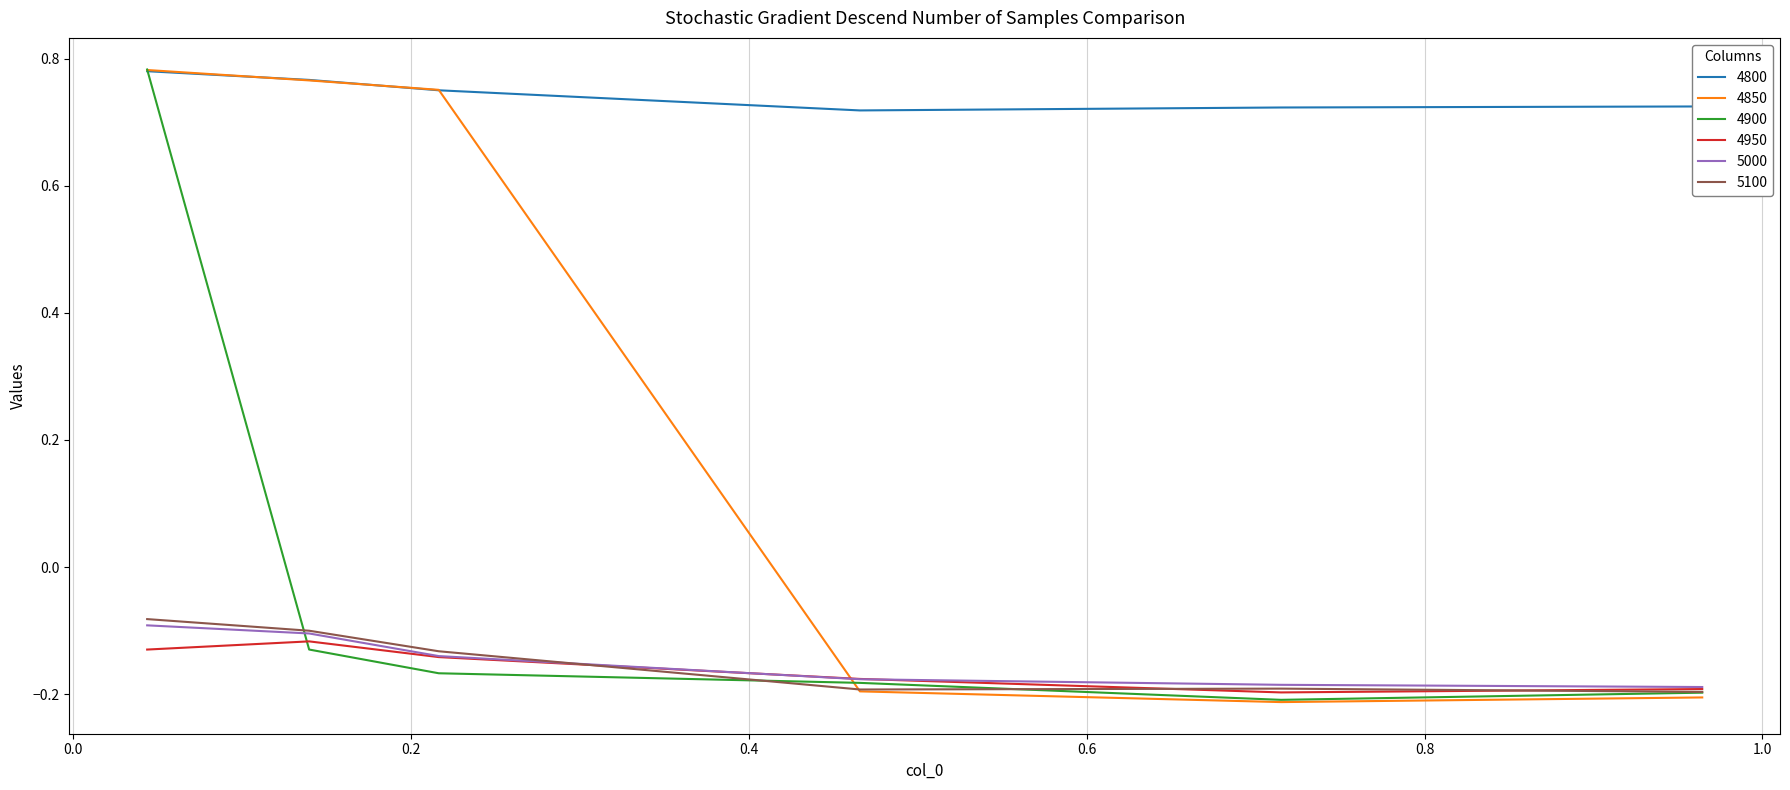

What are all the series names shown in the legend?

4800, 4850, 4900, 4950, 5000, 5100